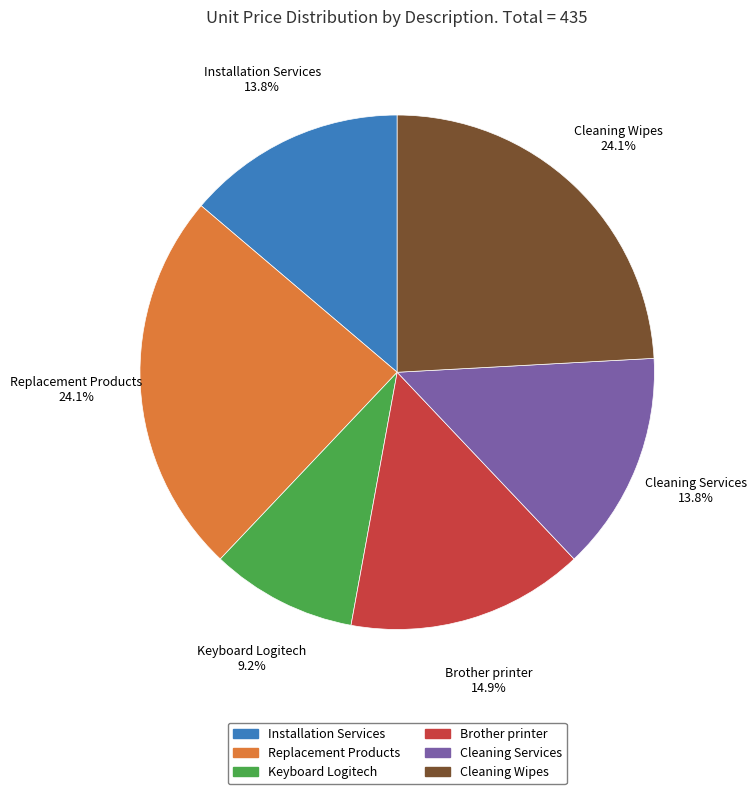

To the nearest percent, what is the difference between the largest and smallest slice percentages?

15%